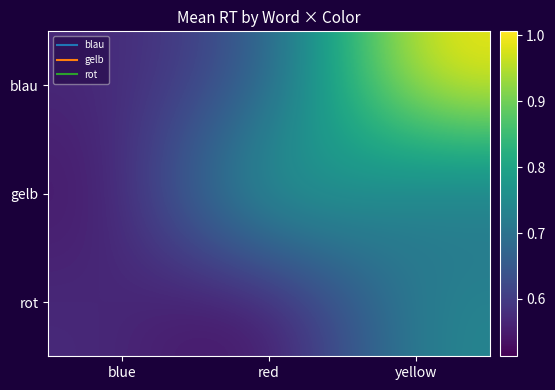

Which category has the highest value across all series?

yellow